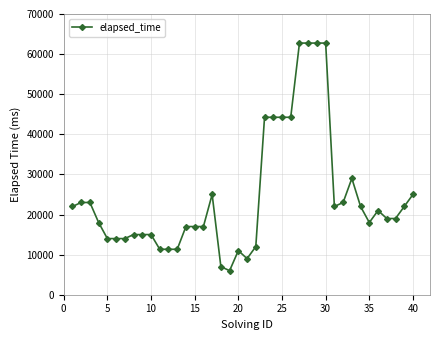

What is the smallest value displayed?

6000